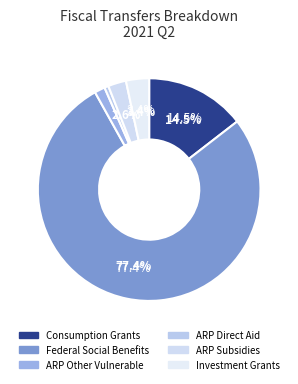

To the nearest percent, what is the combined percentage of ARP Other Vulnerable Historical Override and Federal Social Benefits Historical Override?

79%